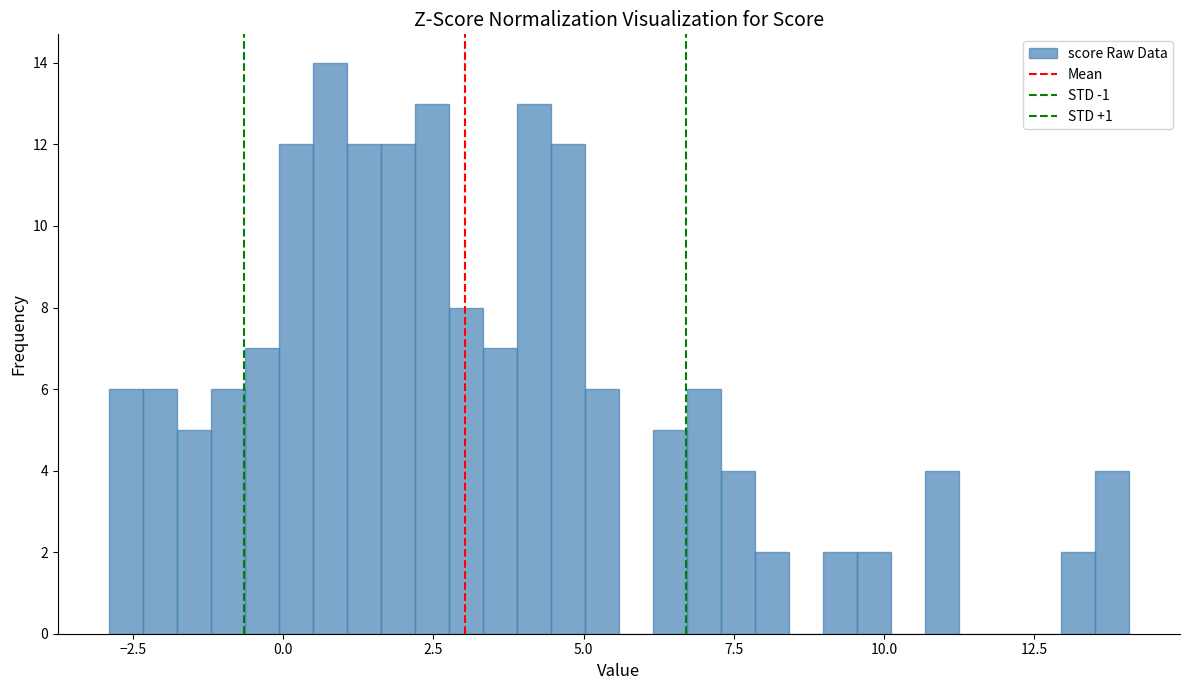

Around what value on the x-axis is the tallest bar? Give the approximate position of its centre, as read against the axis.

1.0